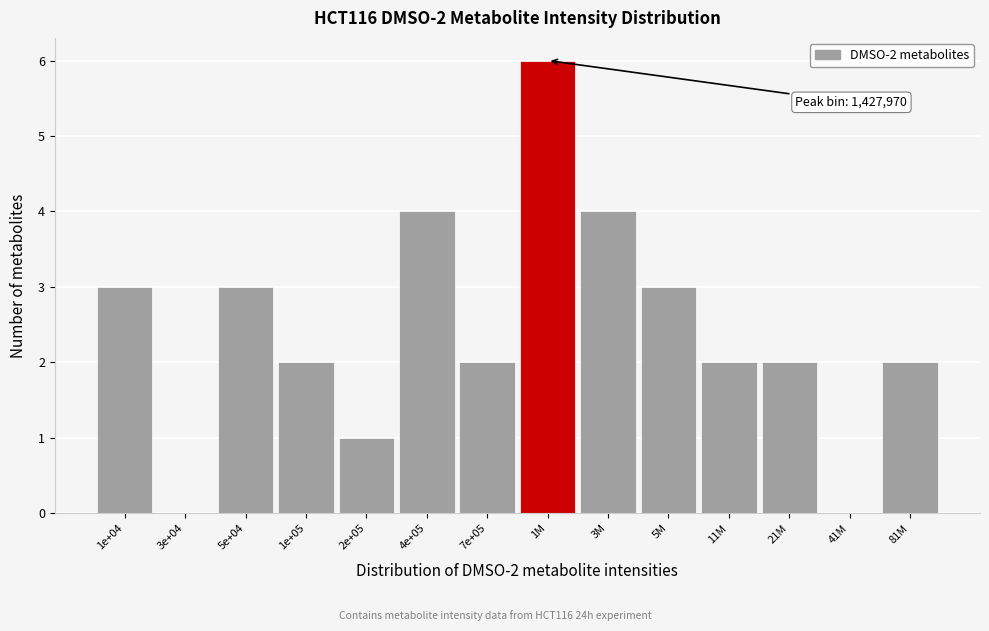

Reading left to right, list all the values displayed in this chart.

1e+04=3	3e+04=0	5e+04=3	1e+05=2	2e+05=1	4e+05=4	7e+05=2	1M=6	3M=4	5M=3	11M=2	21M=2	41M=0	81M=2